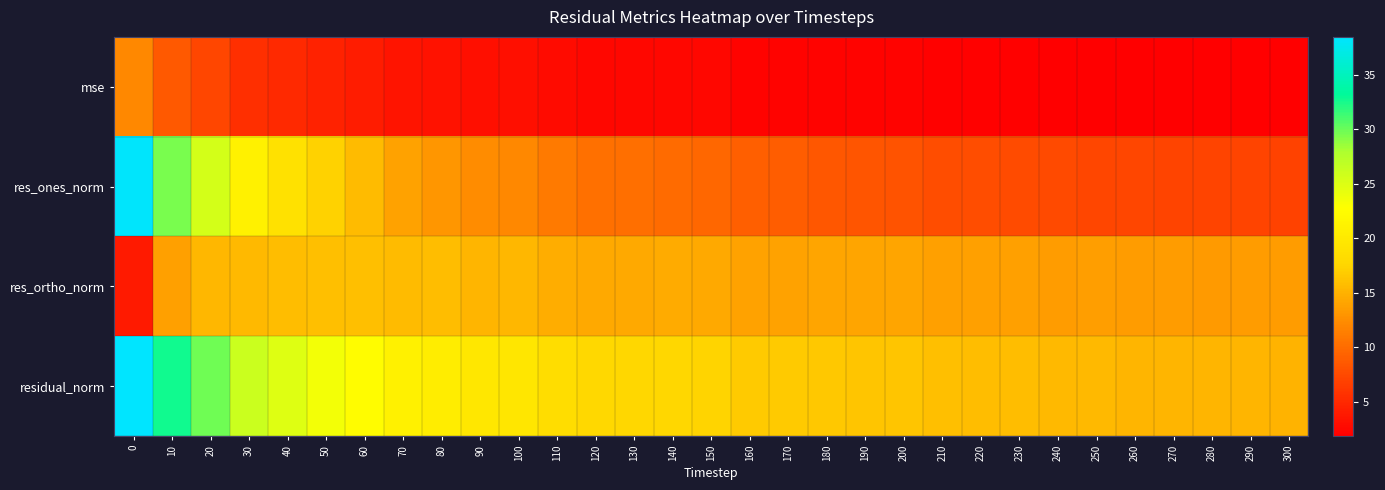

At how many categories does at least one series exceed 28?

3